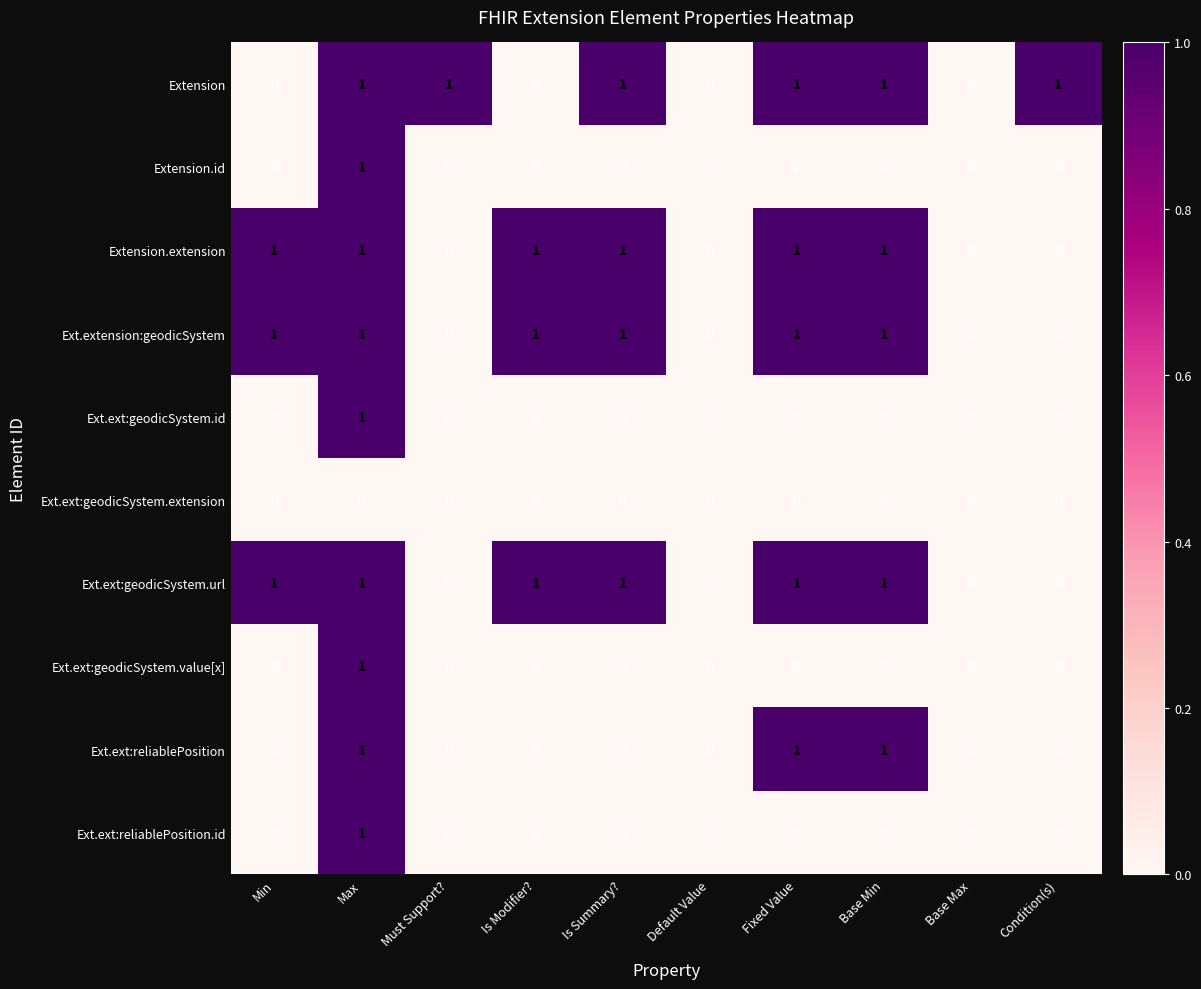

At which category is the sum across all series the highest?

Max